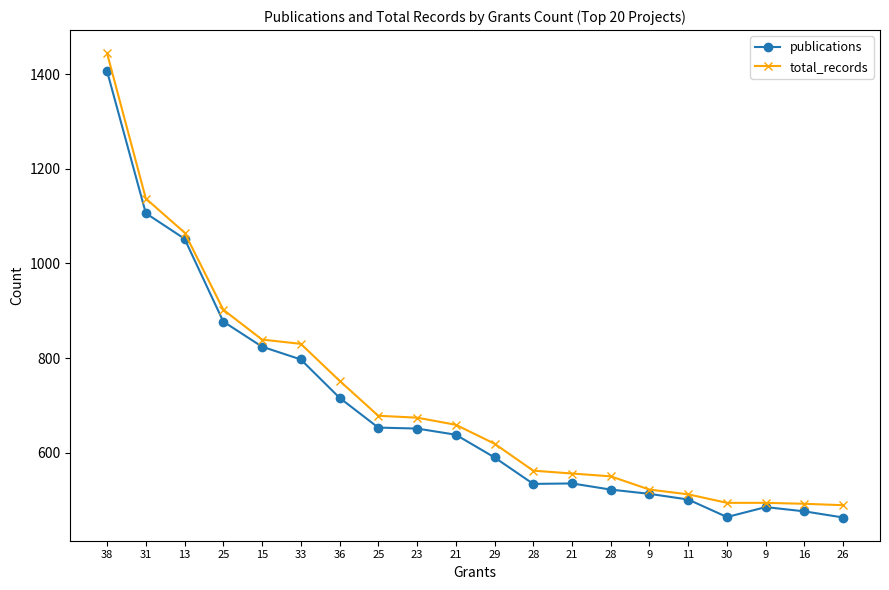

What is the sum of the total_records values at 26 and 23?

1163